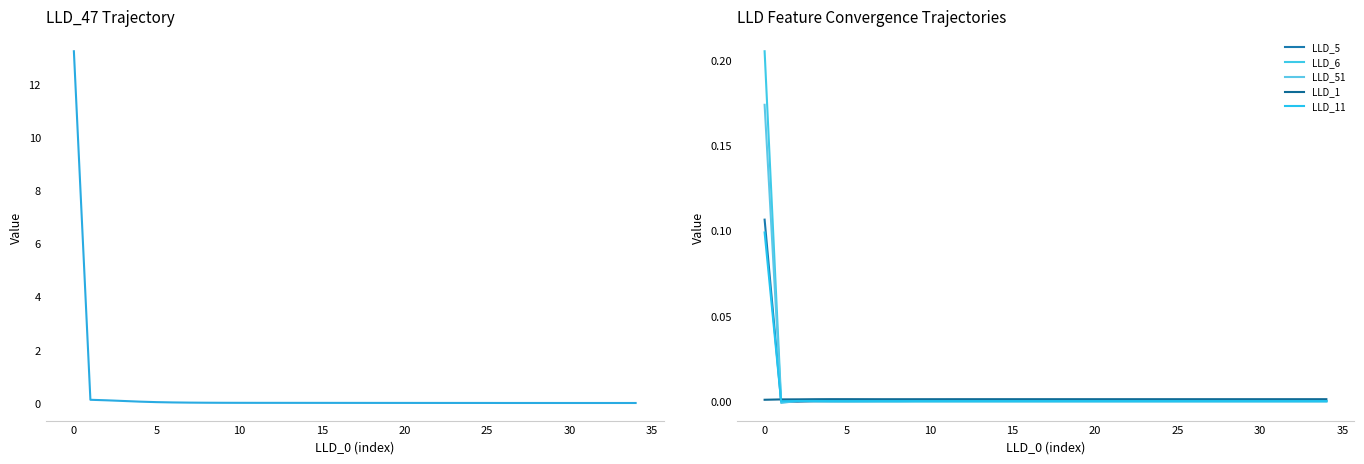

At which label is LLD_5 closest to 0?

10